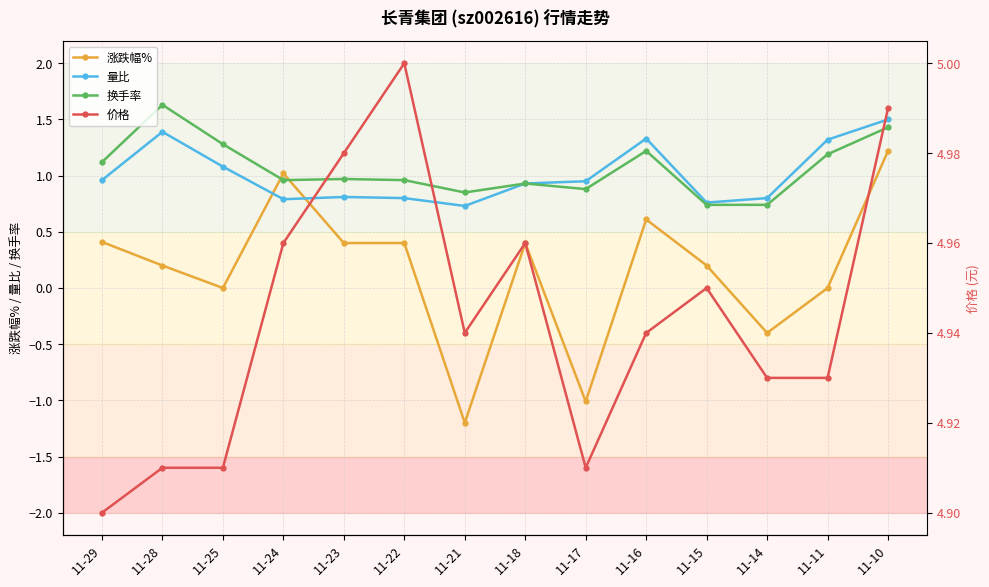

List the series in order of their peak value, lowest first.

涨跌幅%, 量比, 换手率, 价格